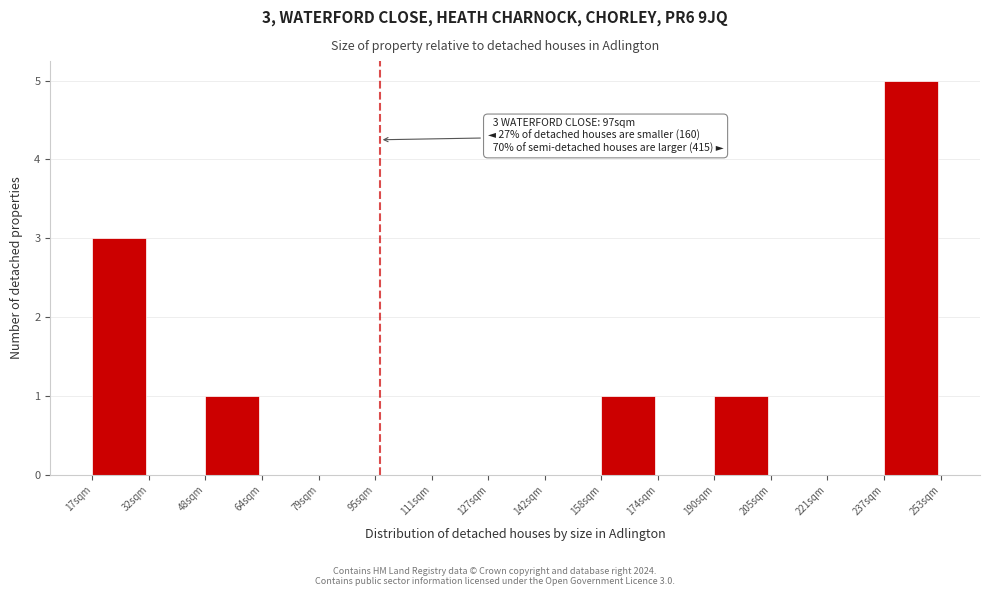

Over which range of the x-axis is the bar tallest?

238 to 254